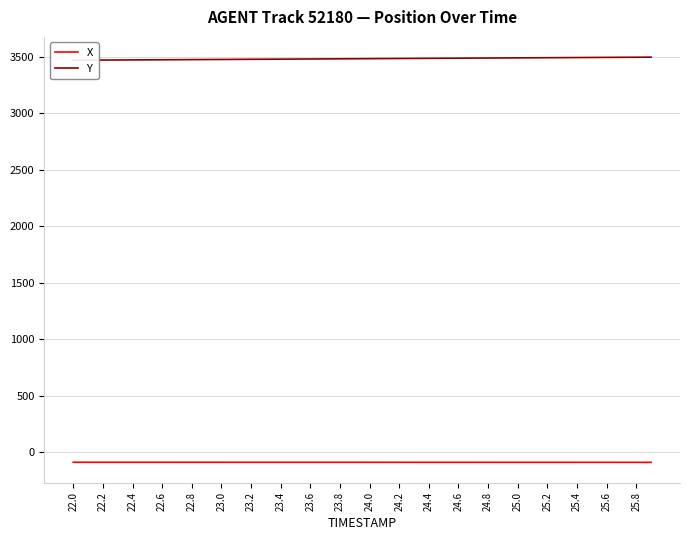

What is the minimum value for X?

-90.7